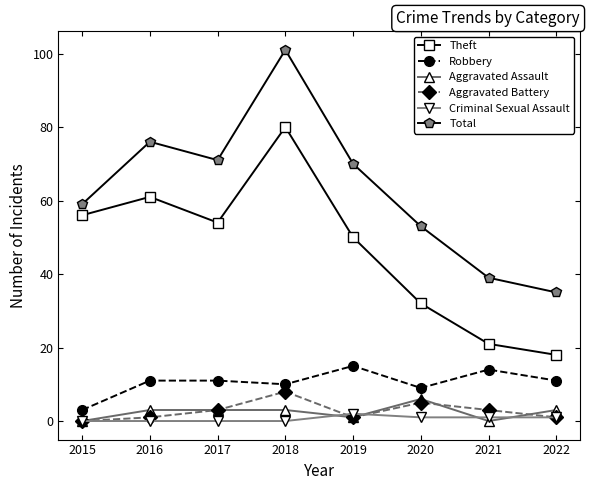

List the labels in order of Total value, largest first.

2018, 2016, 2017, 2019, 2015, 2020, 2021, 2022